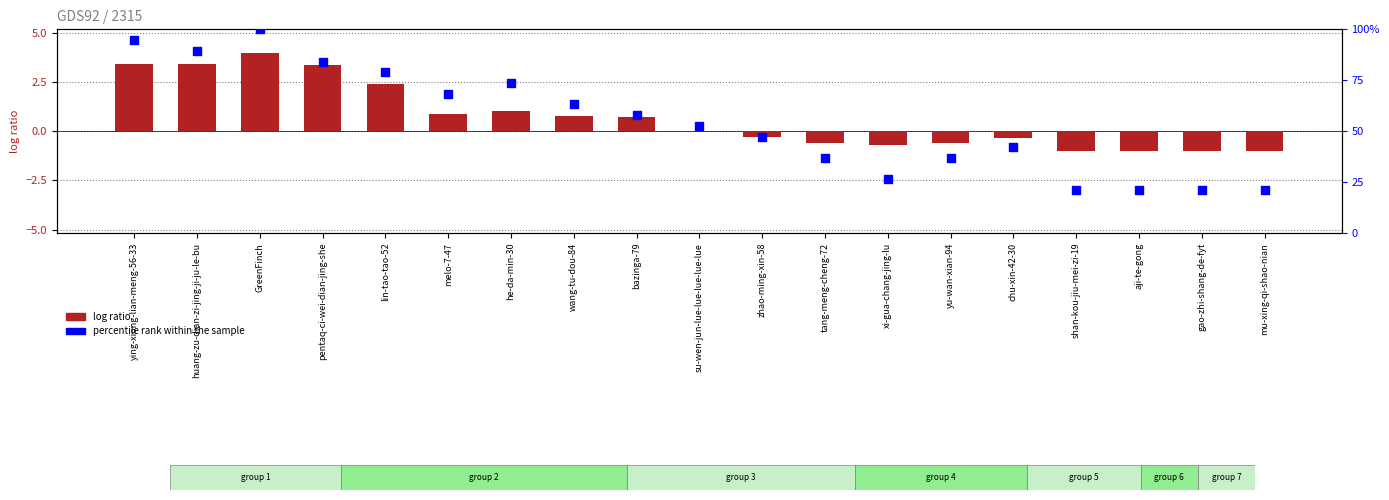

What is the total value across all series at bazinga-79?

58.6